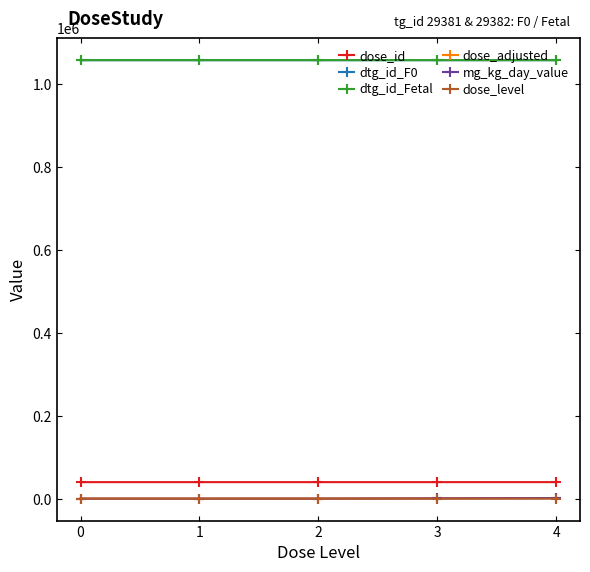

True or false: dtg_id_F0 and dose_id intersect in this chart.

False